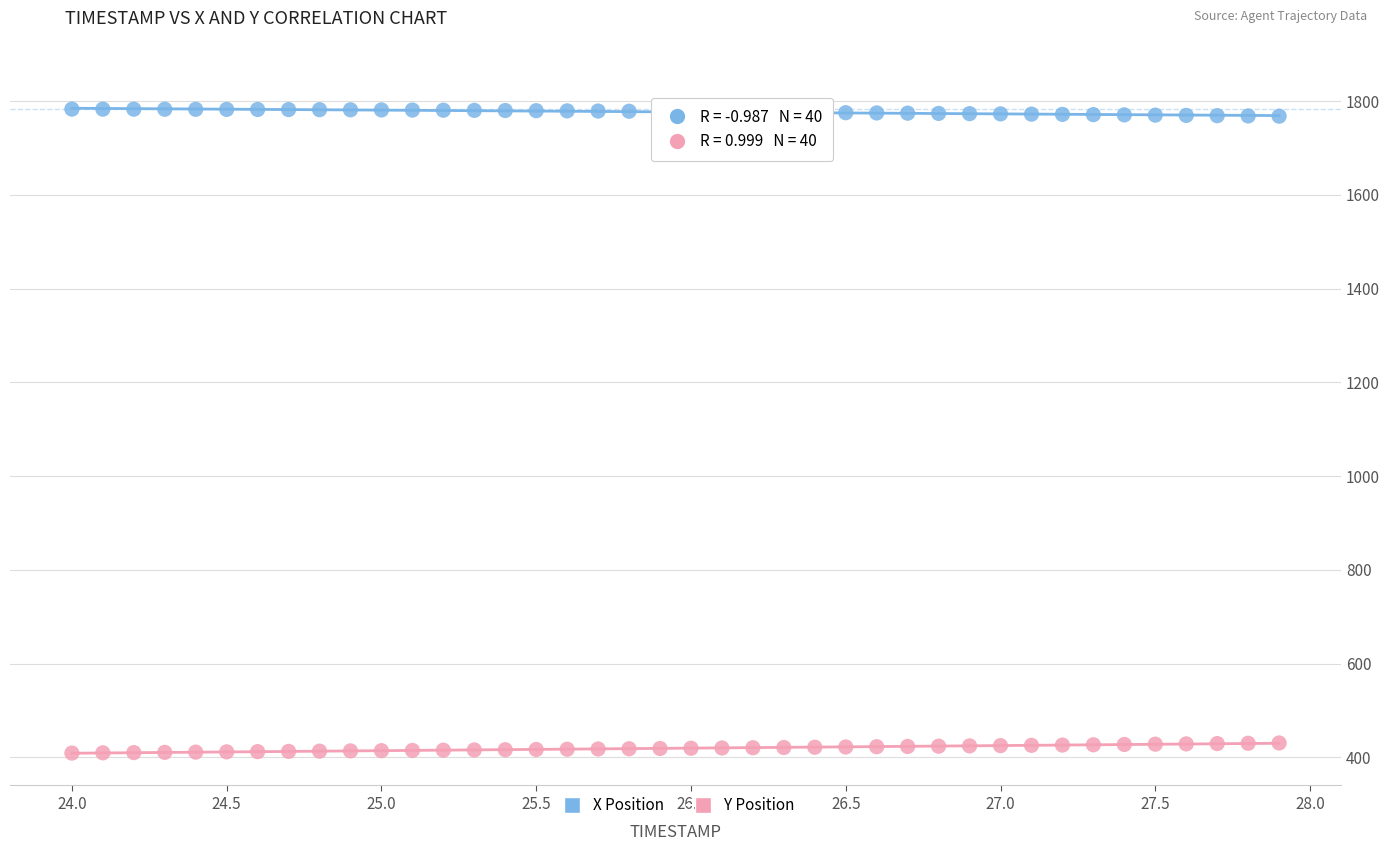

What are all the series names shown in the legend?

X Position, Y Position